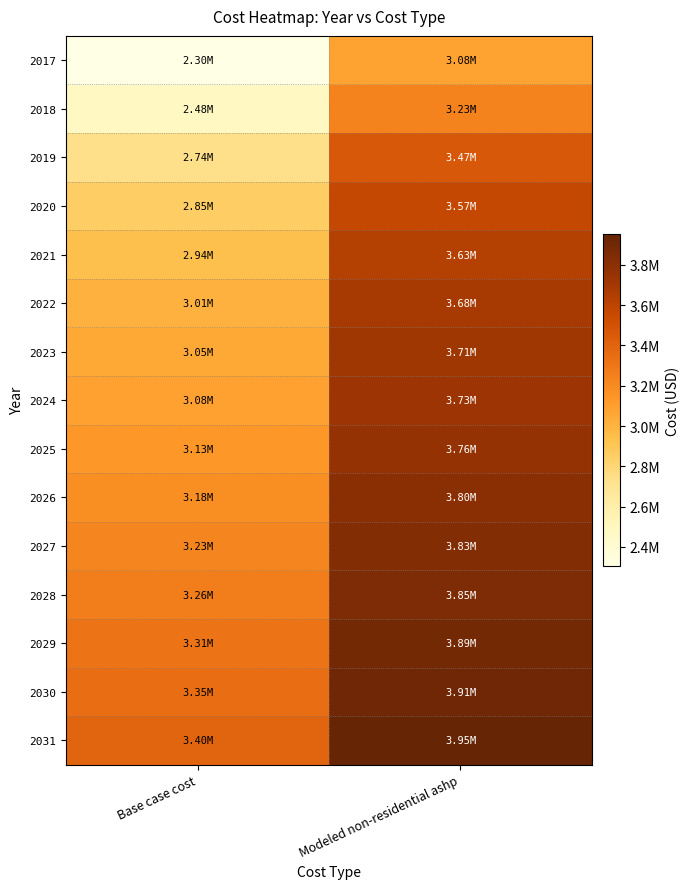

At how many categories does at least one series exceed 3655289?

1